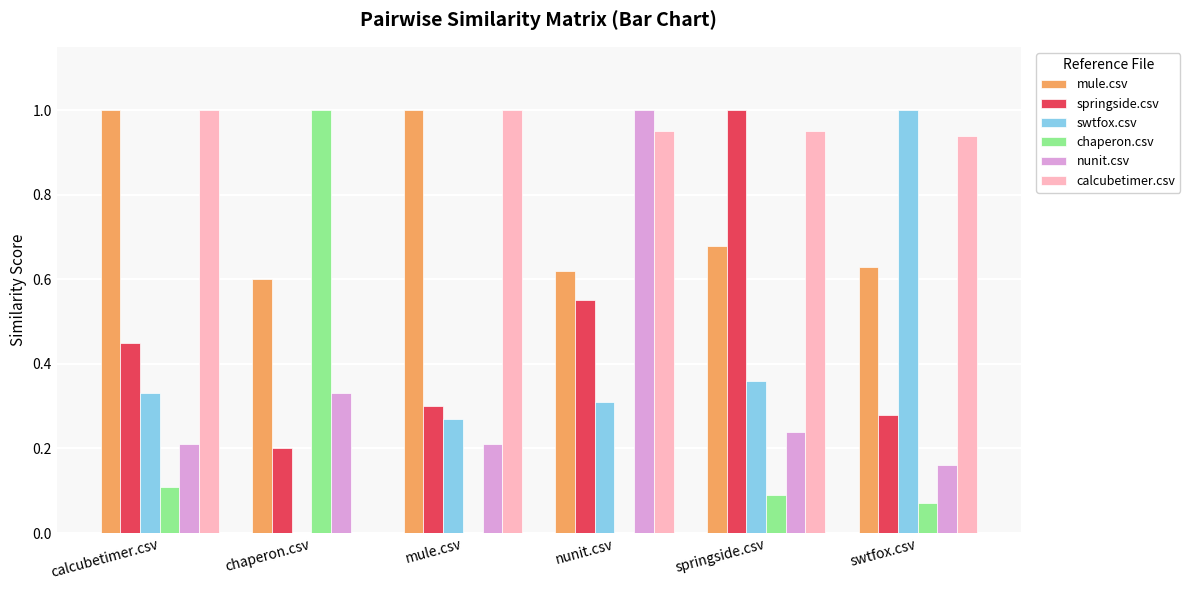

True or false: springside.csv has a value of 0.3 at swtfox.csv.

True